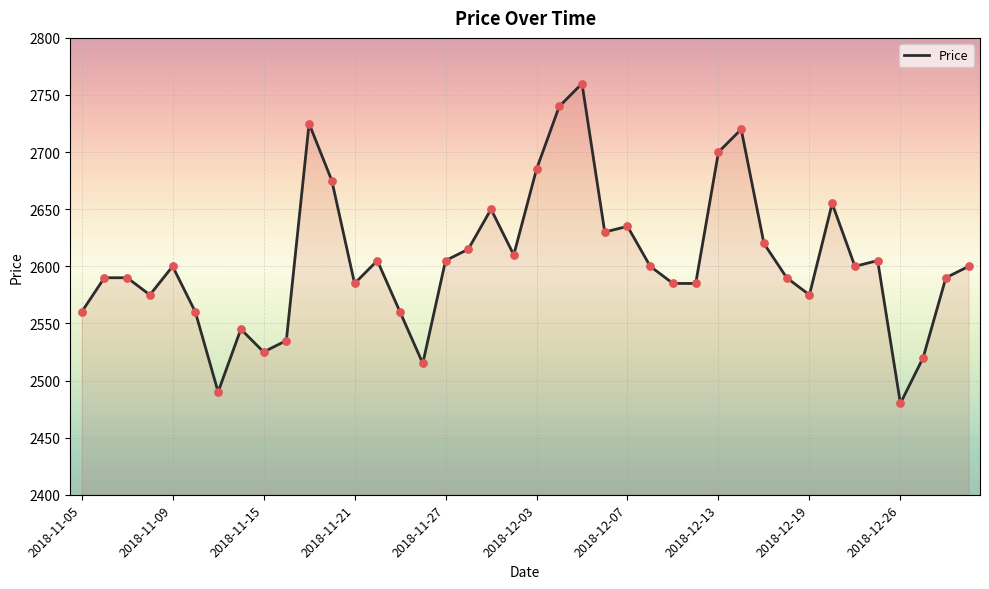

What is the greatest value displayed?

2760